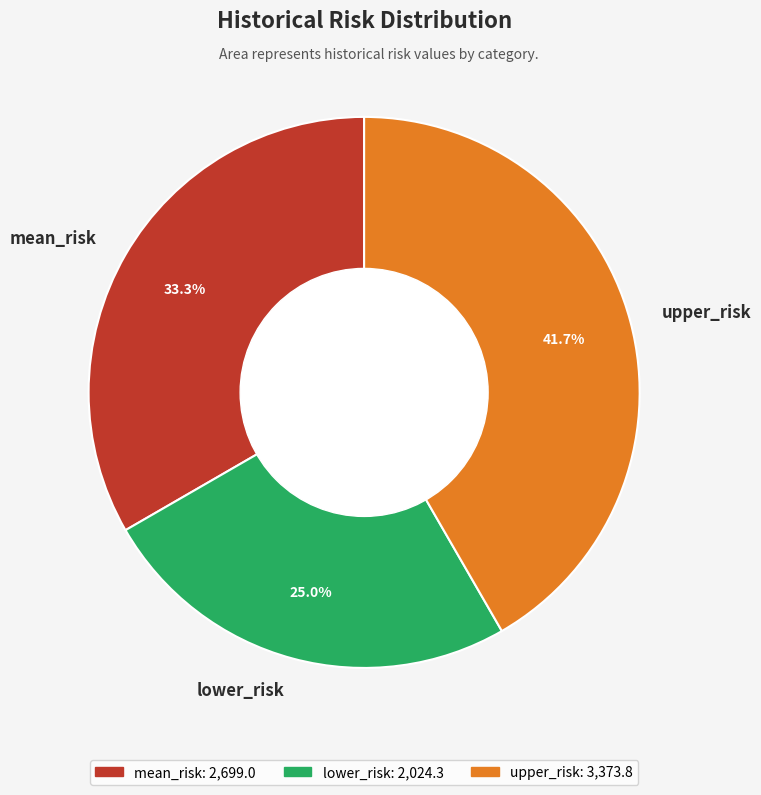

Rank the categories by value from lowest to highest.

lower_risk, mean_risk, upper_risk